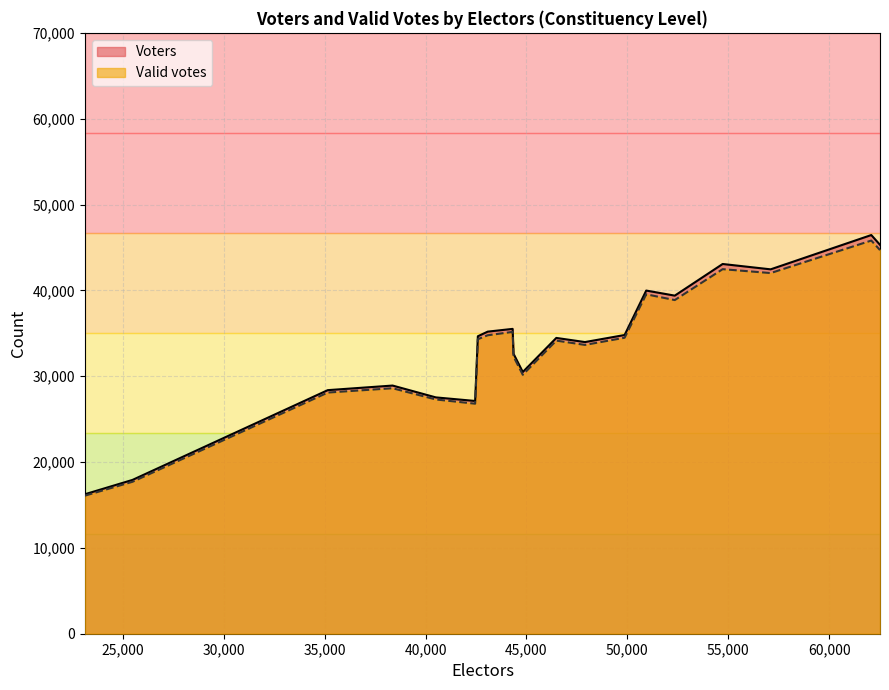

What is the difference between the second highest and minimum values in the Voters series?

29056